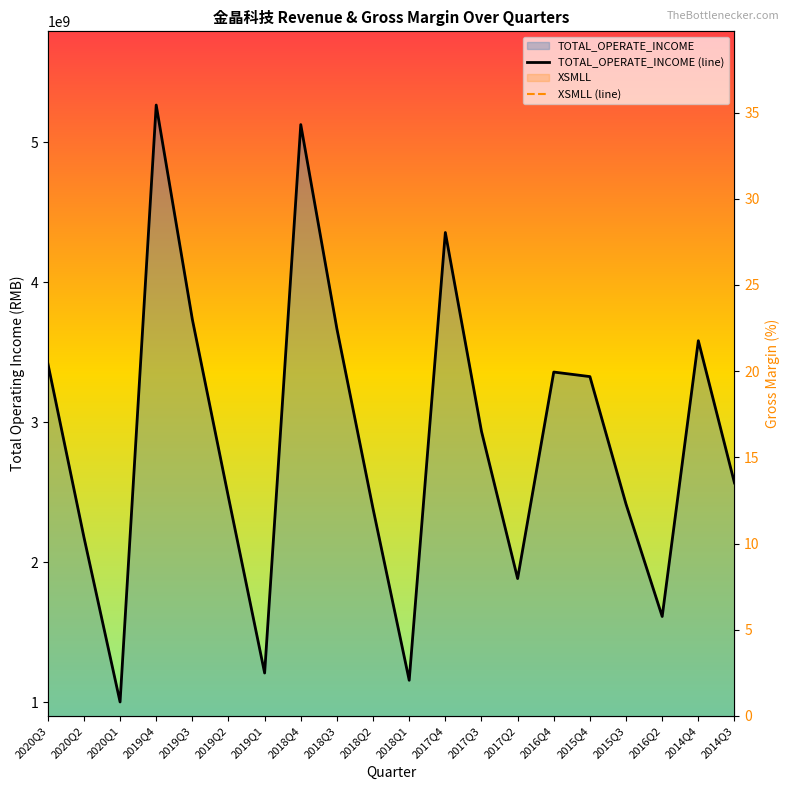

What are all the series names shown in the legend?

TOTAL_OPERATE_INCOME, XSMLL